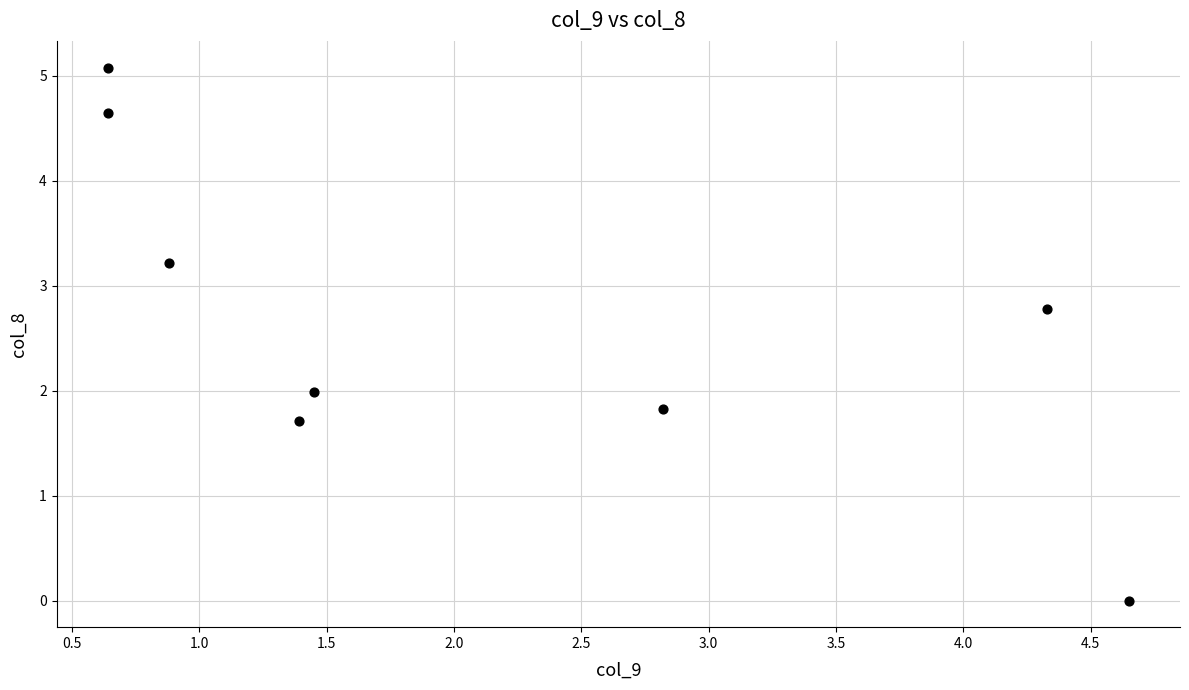

What is the average Y value?

2.7